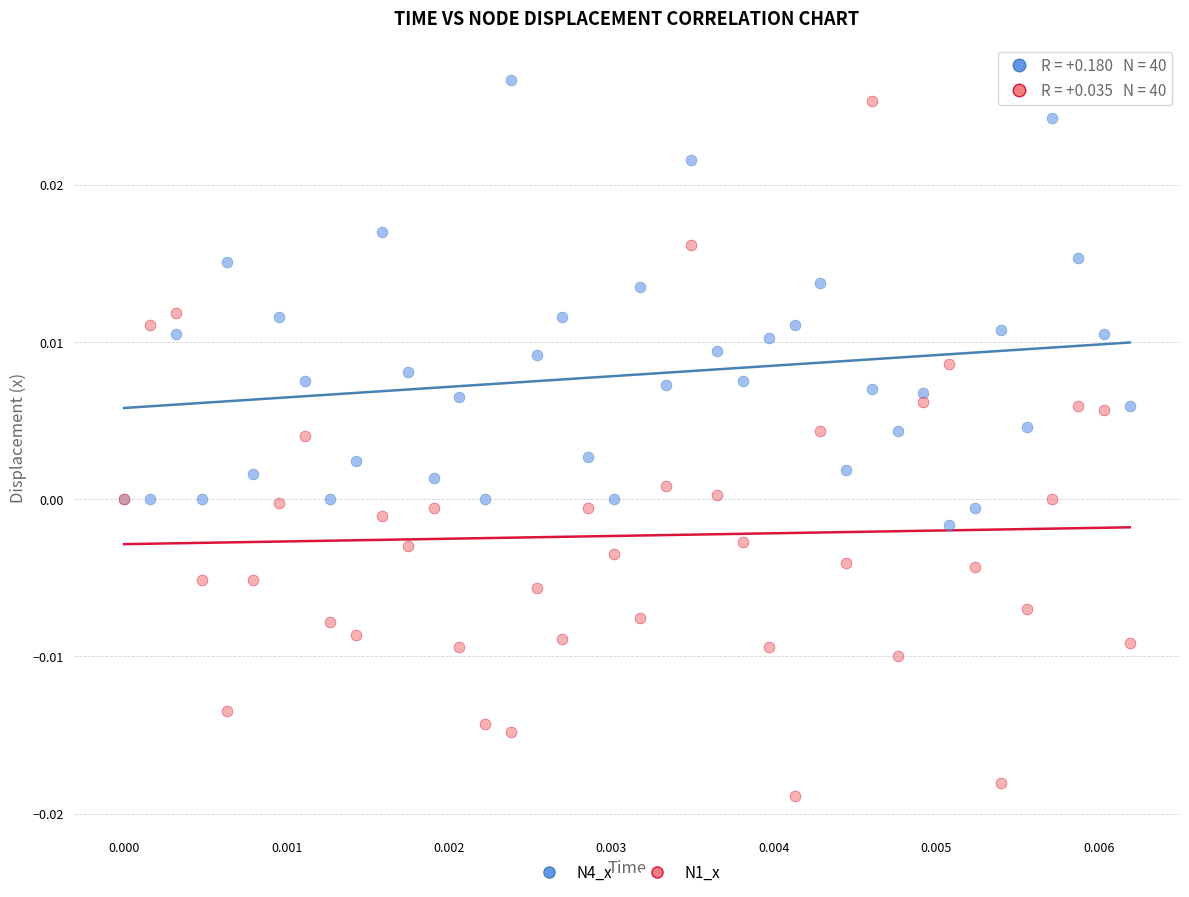

Which series contains the lowest Y value?

N1_x